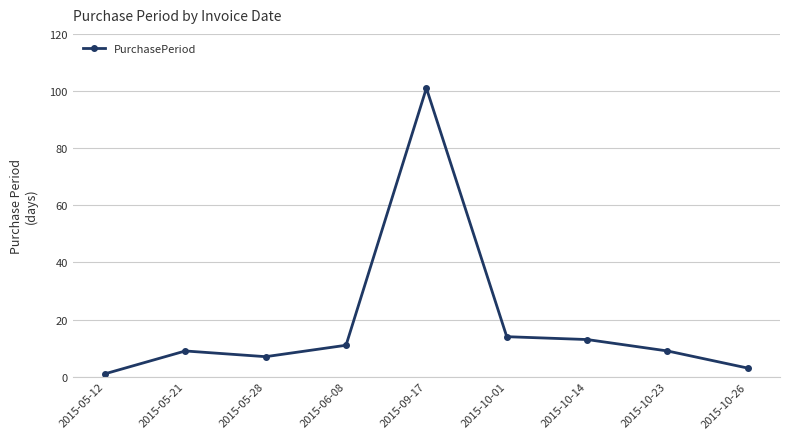

How many interior local peaks (higher than both neighbors) does the data have?

2